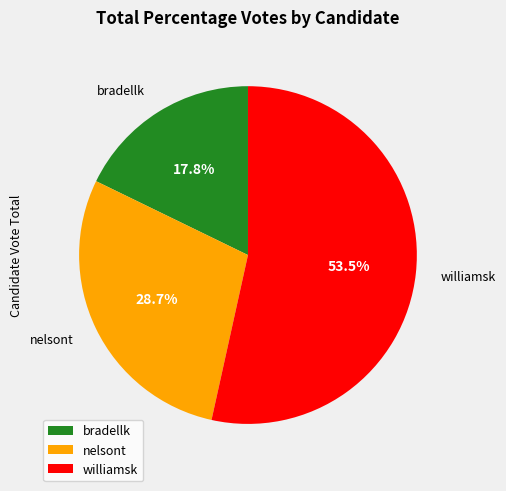

Which has a higher value, nelsont or bradellk?

nelsont